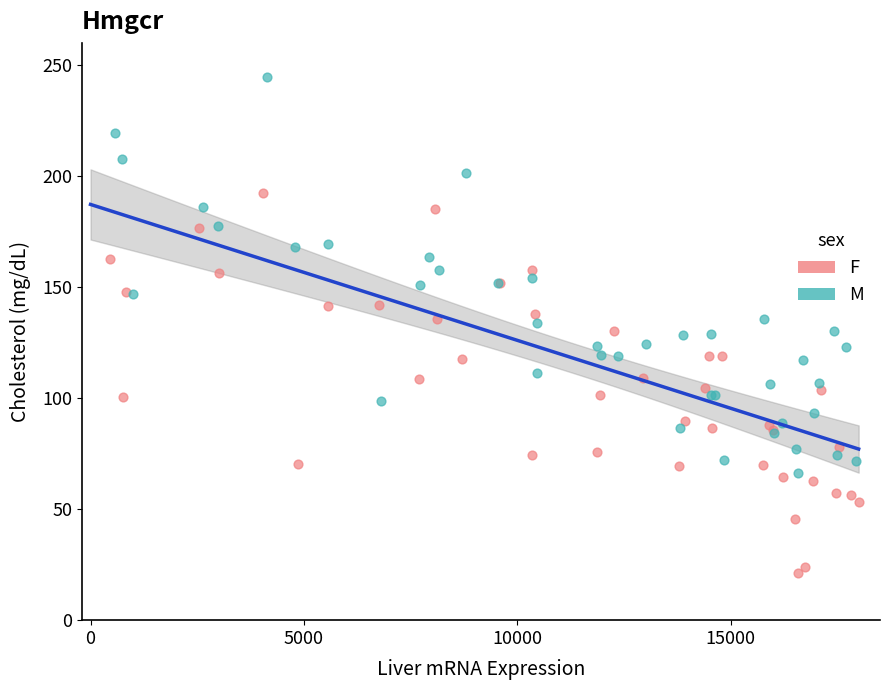

What are all the series names shown in the legend?

F, M